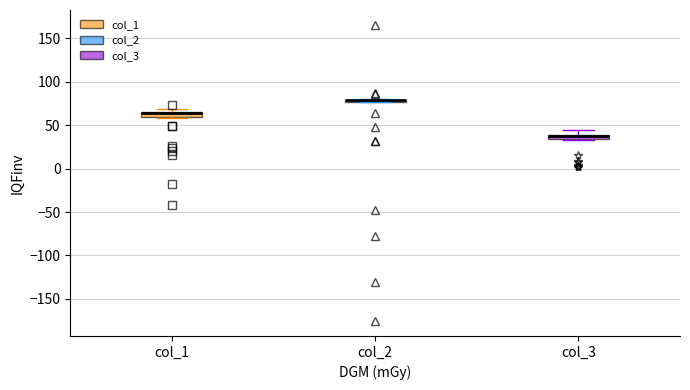

Where is the upper edge of the box for col_1 on the y-axis? The values are not printed on the chart, so give them approximately, as read against the axis.

65